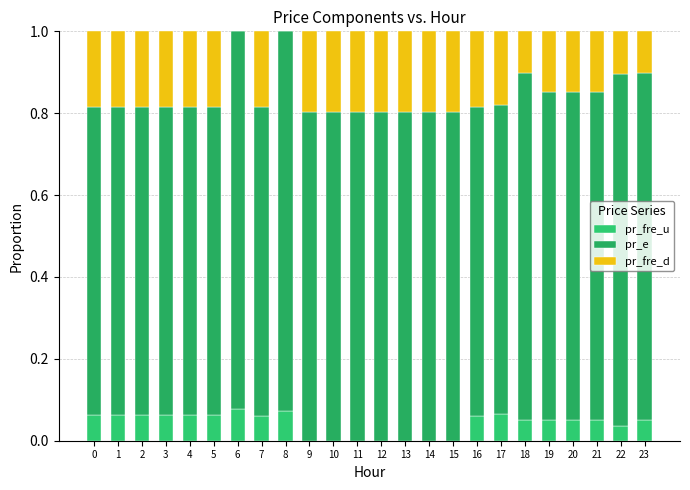

List the labels in order of pr_fre_u value, largest first.

6, 8, 17, 0, 2, 1, 3, 4, 5, 7, 16, 20, 18, 23, 19, 21, 22, 9, 15, 10, 11, 12, 13, 14